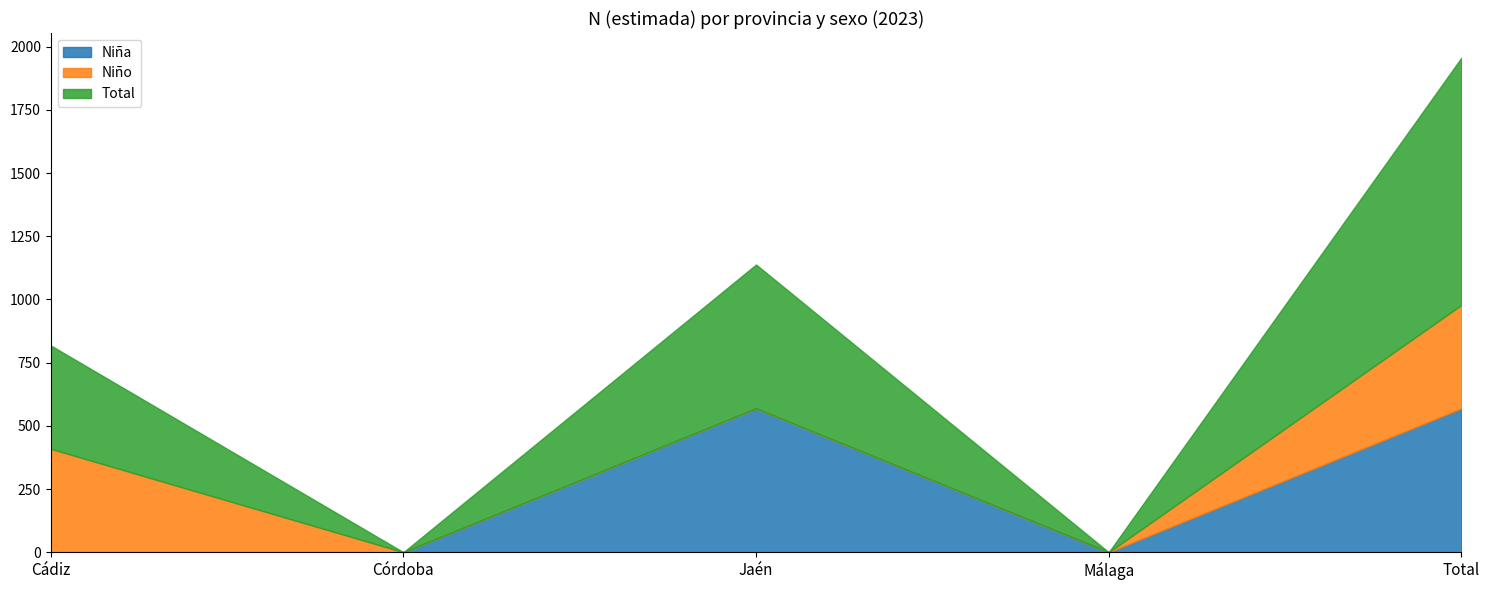

What is the average value of the Total series?

391